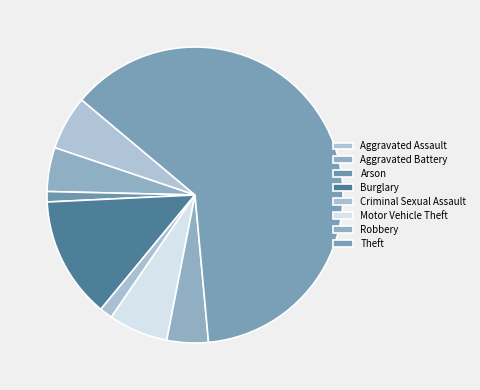

How many slices are in this pie chart?

8